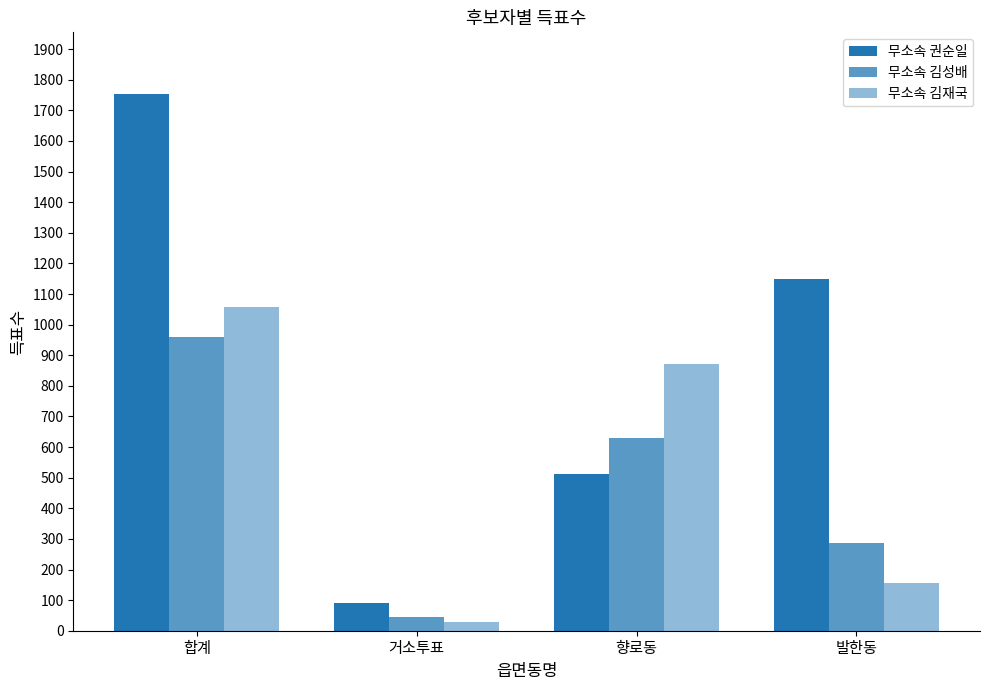

What is the sum of the 무소속 김성배 values at 거소투표 and 향로동?

674